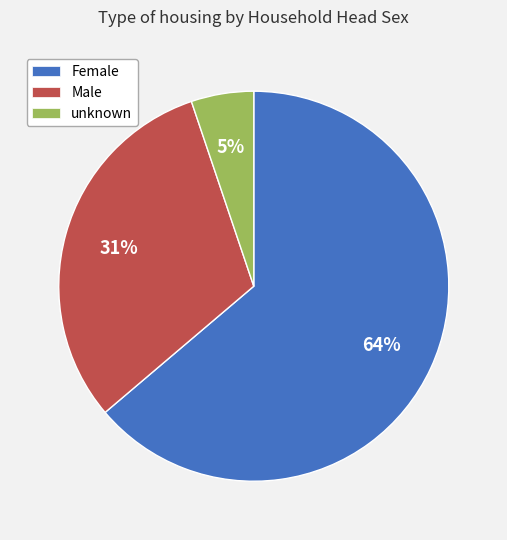

To the nearest percent, what portion does Male represent?

31%